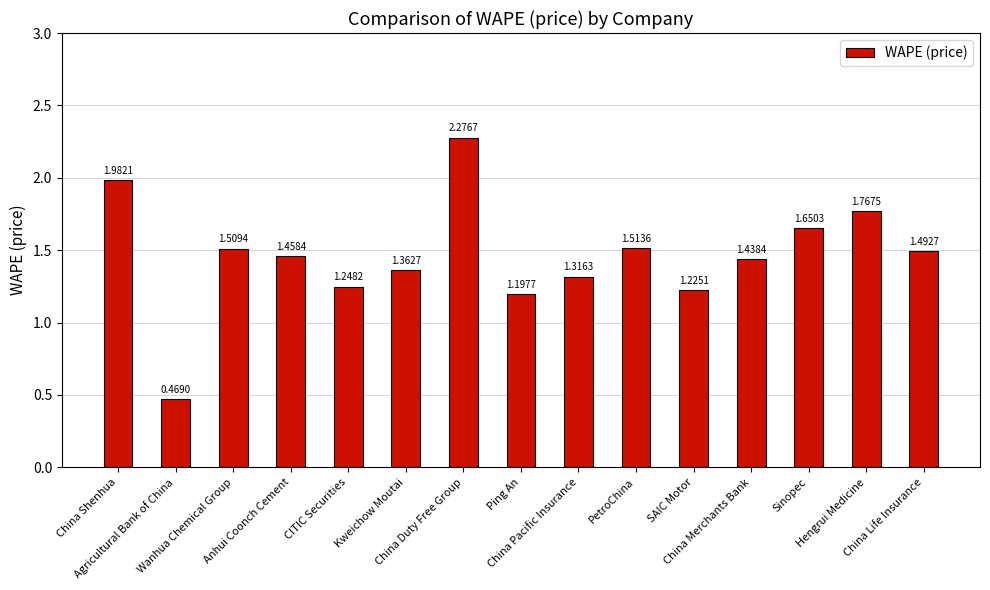

Reading left to right, list all the values displayed in this chart.

2.0	0.5	1.5	1.5	1.2	1.4	2.3	1.2	1.3	1.5	1.2	1.4	1.7	1.8	1.5